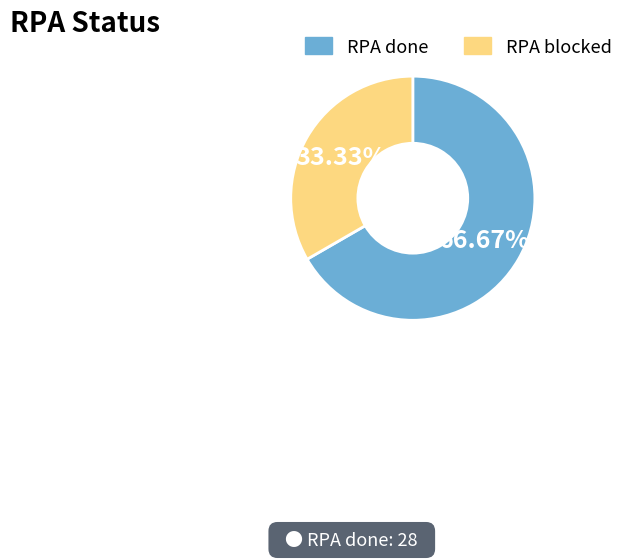

Do RPA blocked and RPA done together represent more than half of the pie?

Yes